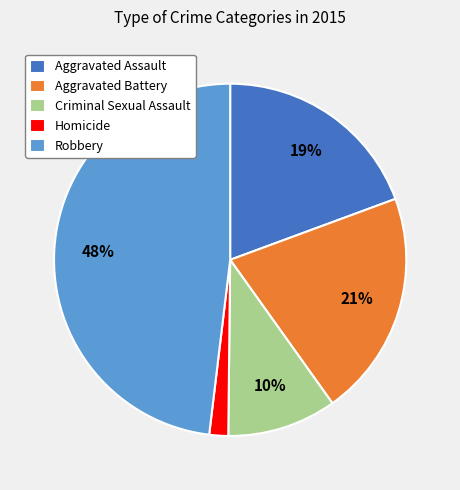

What percentage is the Criminal Sexual Assault slice, to the nearest percent?

10%